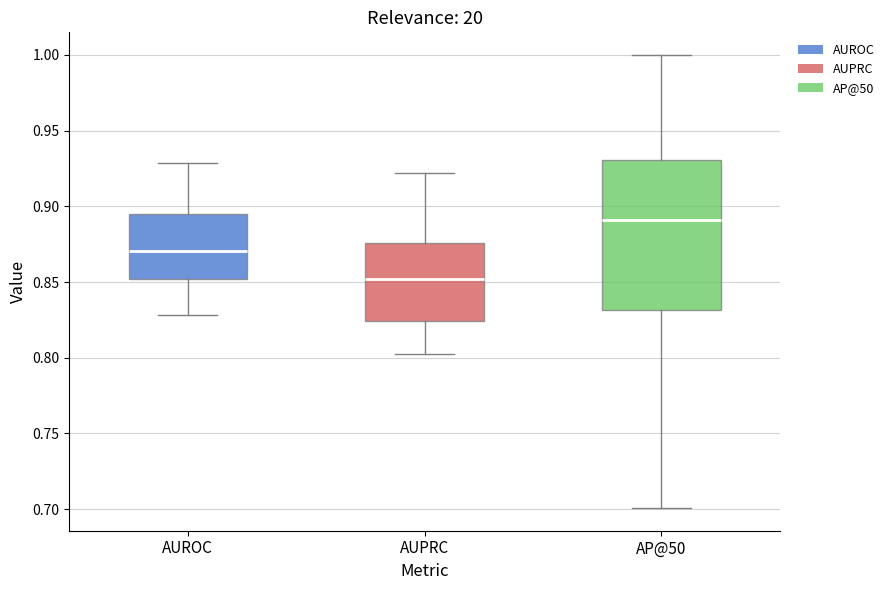

Reading left to right, read every box against the y-axis: the position of its median line, the range the box covers, and the ends of its whiskers. The values are not printed on the chart, so give them approximately, as read against the axis.

AUROC: median 0.870, box 0.850 to 0.895, whiskers 0.830 to 0.930
AUPRC: median 0.850, box 0.825 to 0.875, whiskers 0.800 to 0.920
AP@50: median 0.890, box 0.830 to 0.930, whiskers 0.700 to 1.000